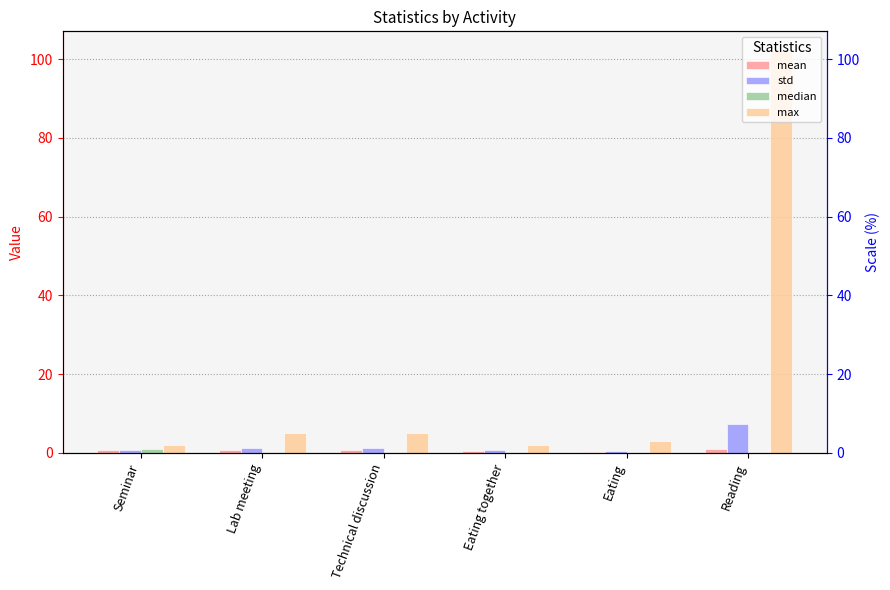

Is the value of max at Technical discussion greater than the value of std at Eating together?

Yes